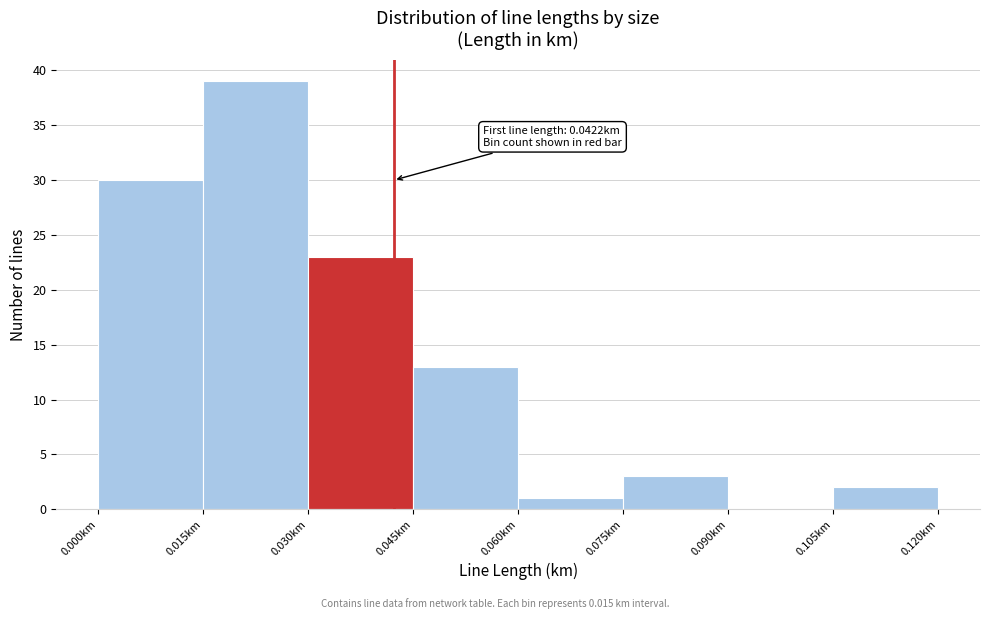

Which range on the x-axis has the tallest bar?

0.015 to 0.030